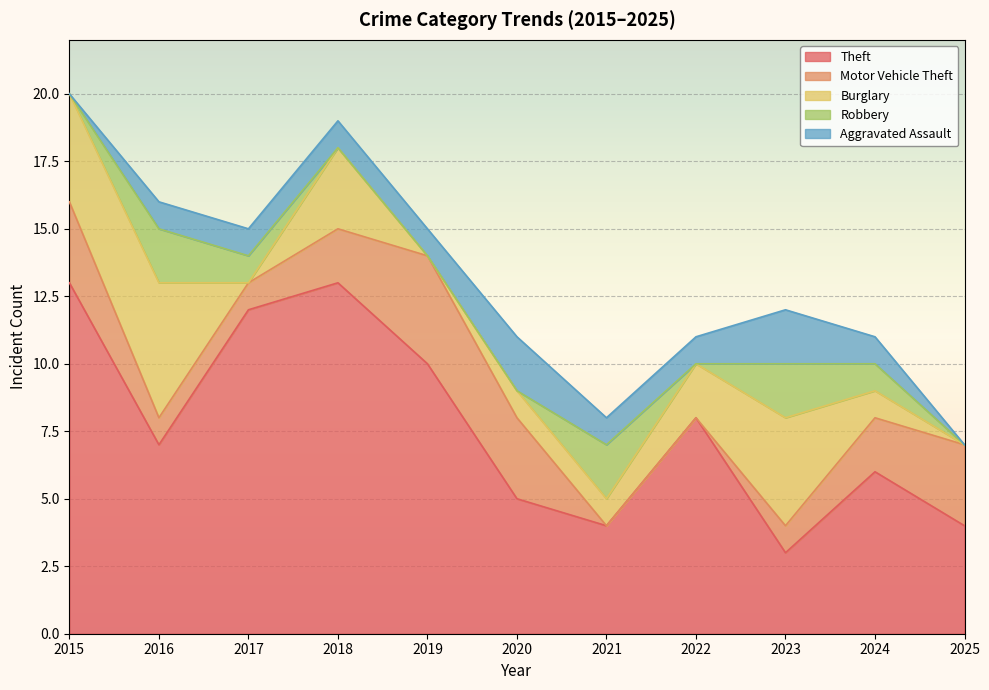

What is the total value across all series at 2015?

20